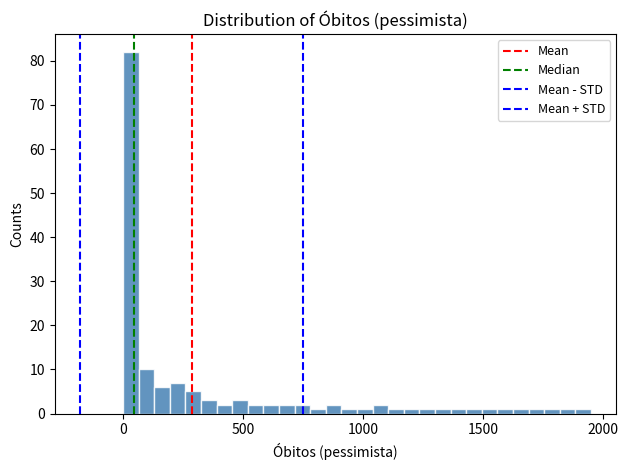

Around what value on the x-axis is the tallest bar? Give the approximate position of its centre, as read against the axis.

50